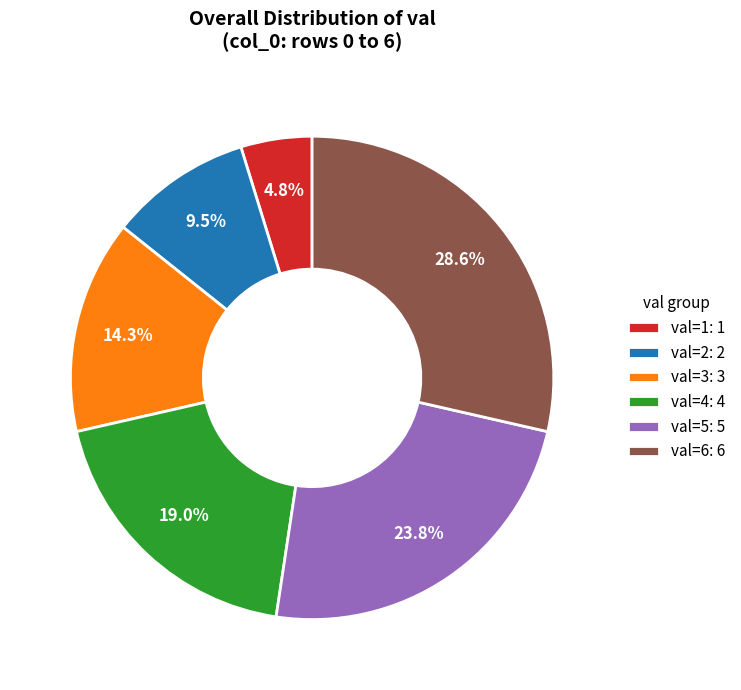

Is there any slice that represents more than half of the pie?

No